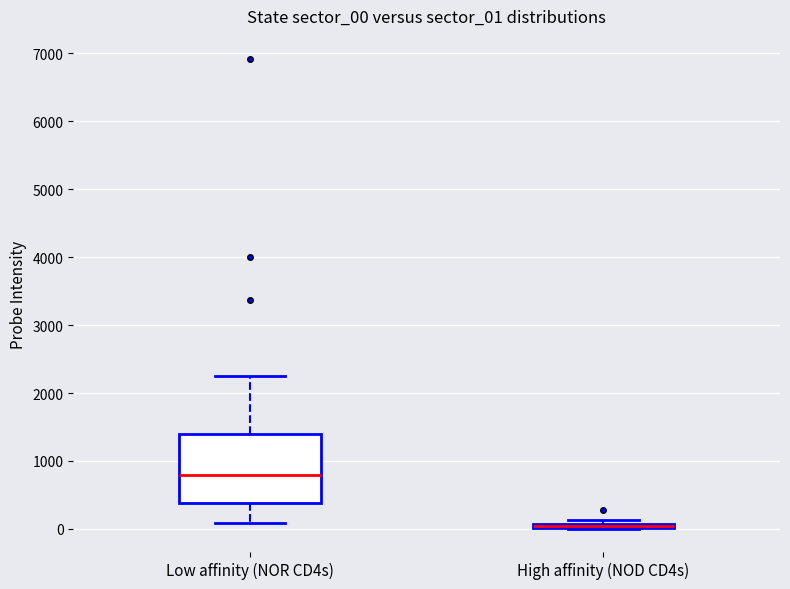

Where does the upper whisker of the box for Low affinity (NOR CD4s) end on the y-axis? The values are not printed on the chart, so give them approximately, as read against the axis.

2300